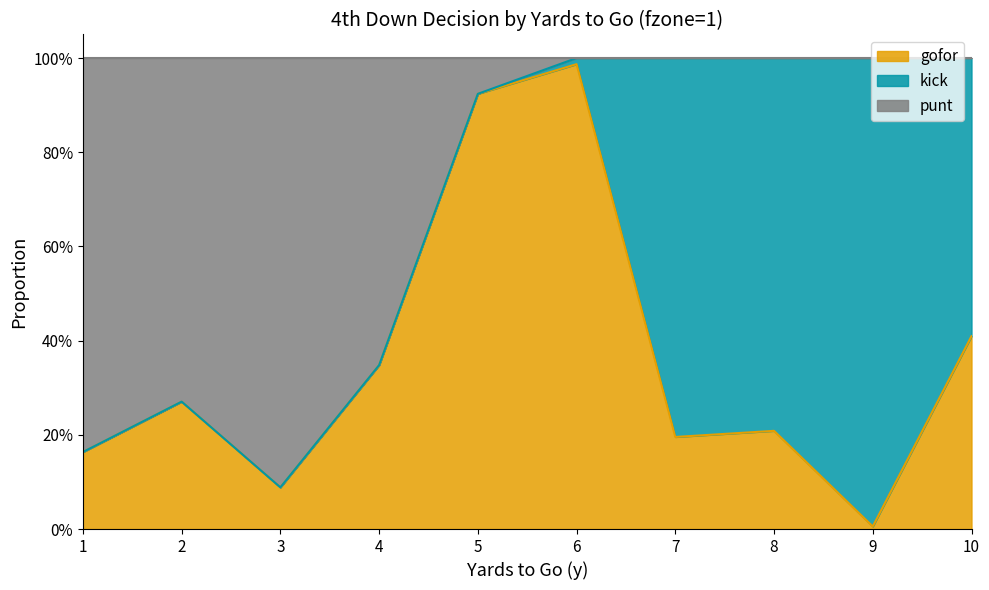

What is the value of the gofor point at the 1st from the left?

0.2